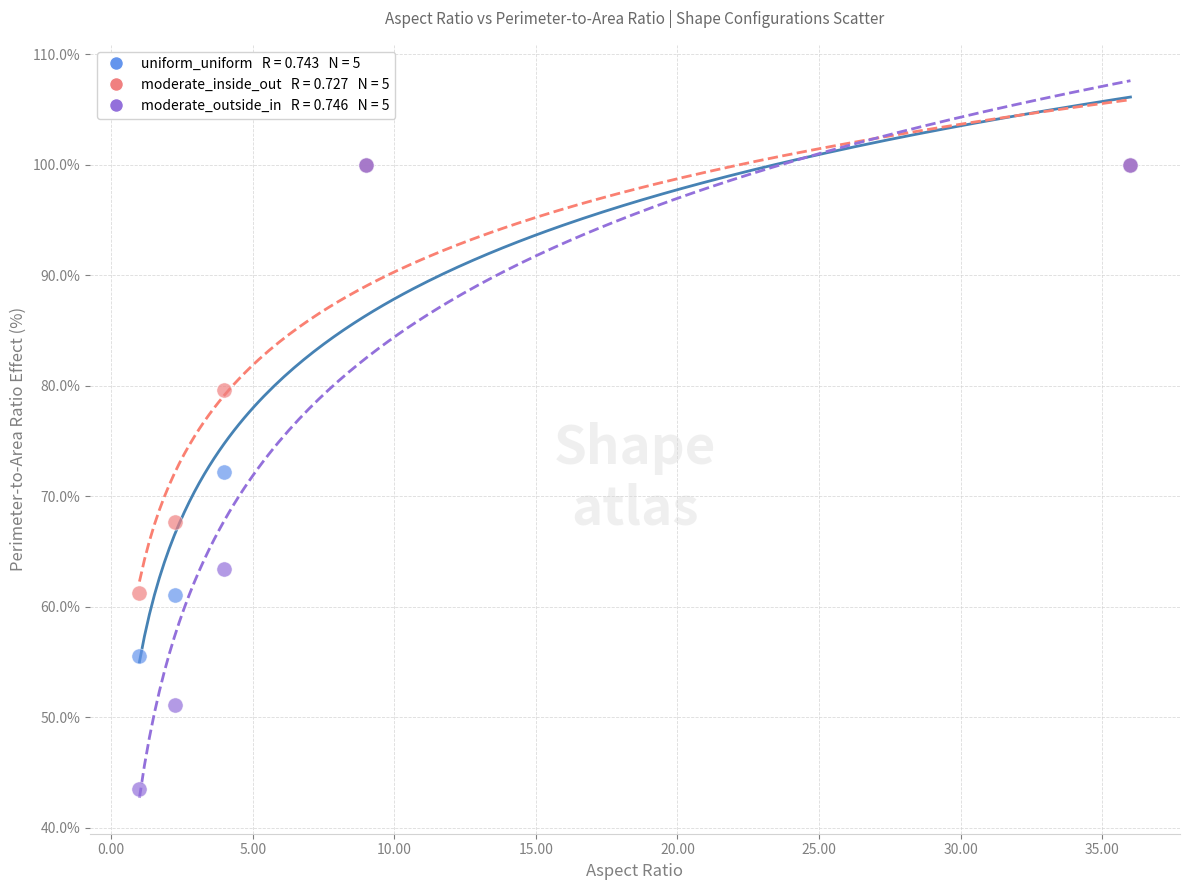

Across all series, what Y value is closest to 71?

72.2